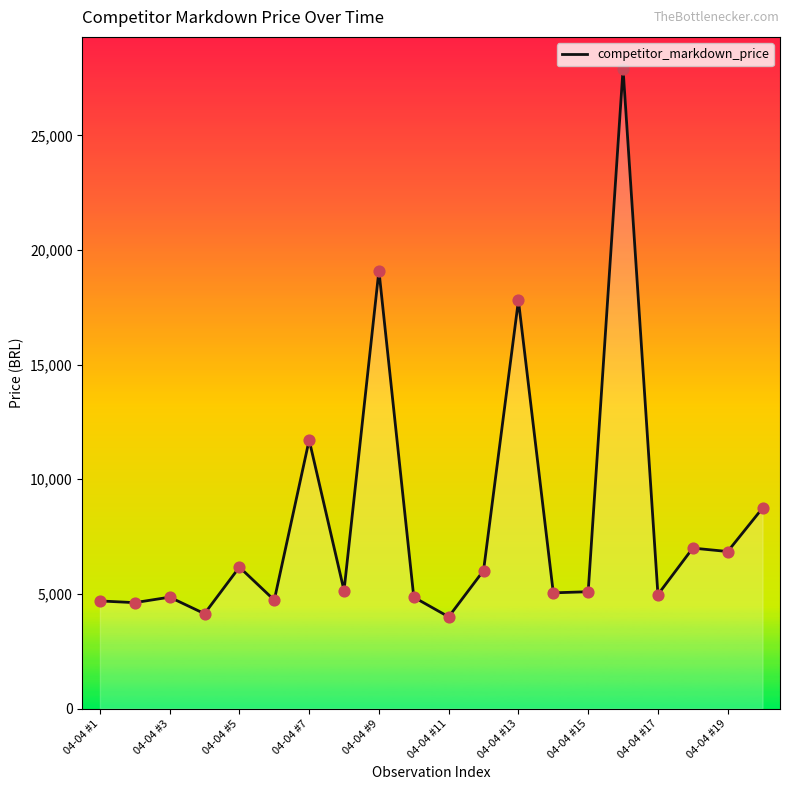

What is the smallest value displayed?

3999.9